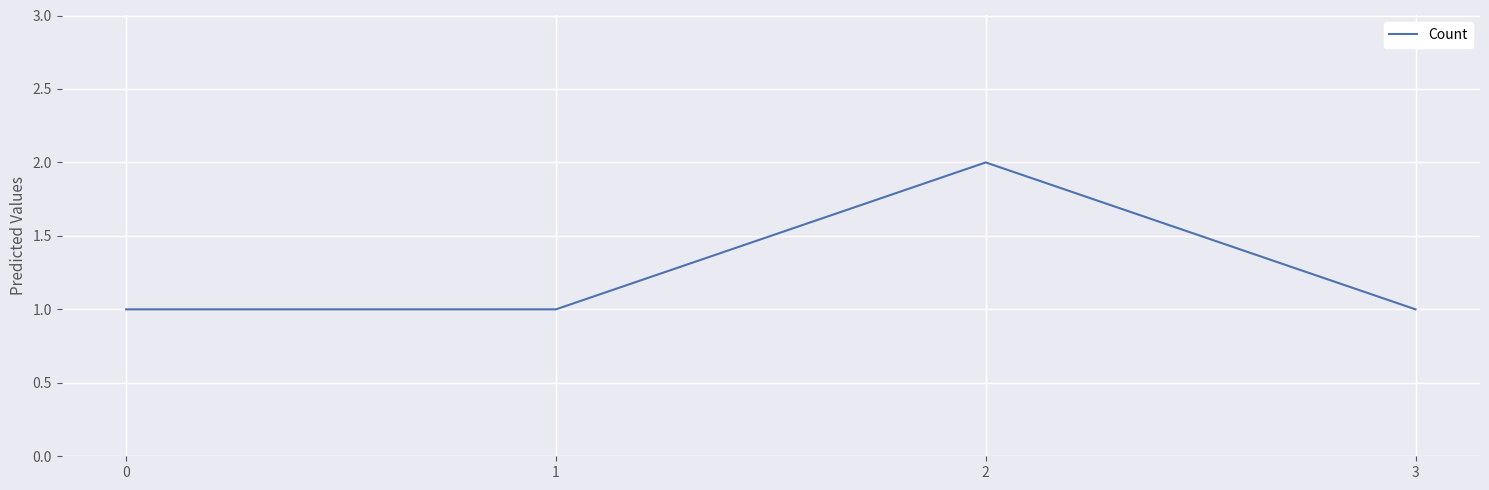

Read the value at 2.

2